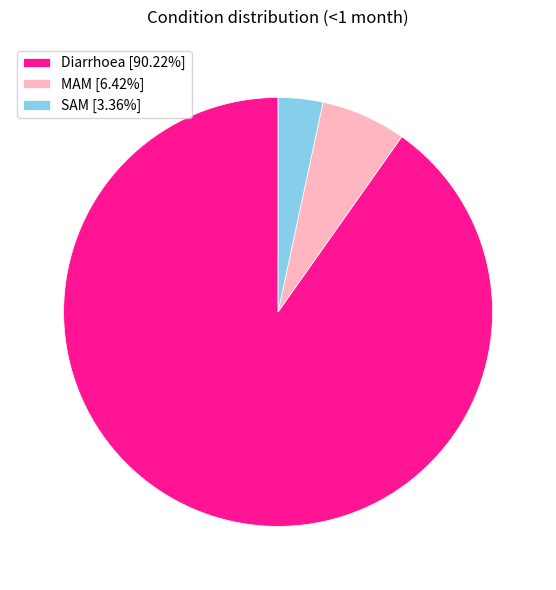

Is the sum of MAM [6.42%] and Diarrhoea [90.22%] greater than half?

Yes